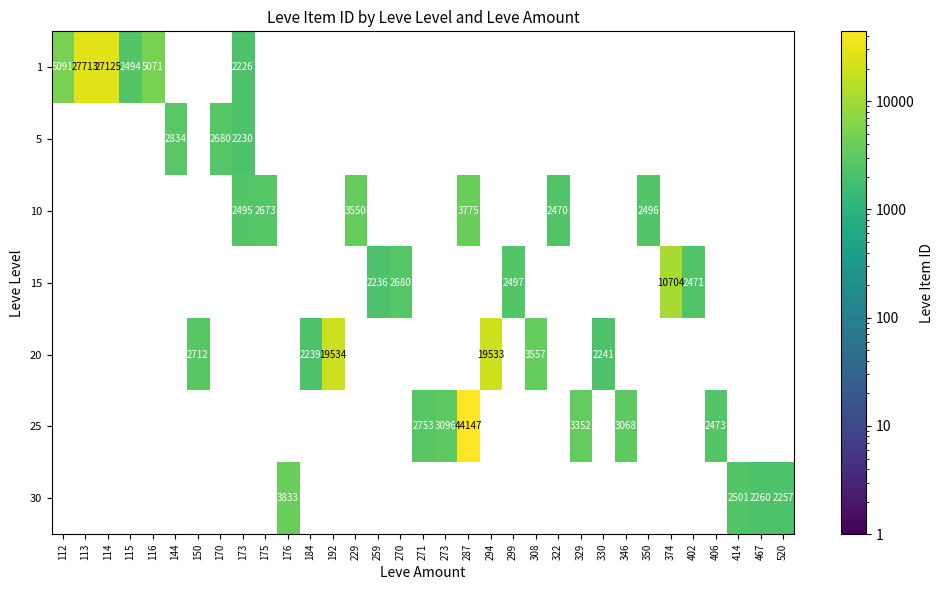

Which has a higher value, 184 or 374?

374